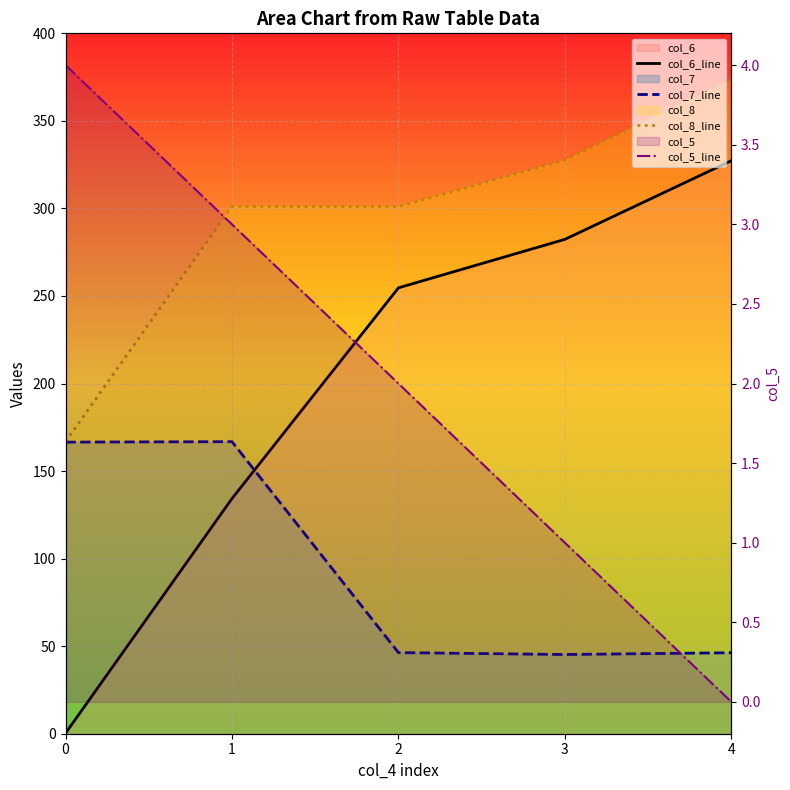

At which label does col_8_line first exceed 301?

1